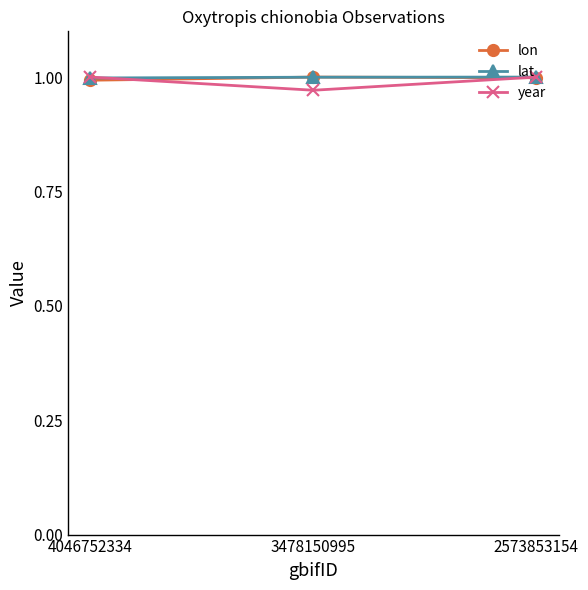

True or false: lon has a value of 0.4 at 2573853154.

False